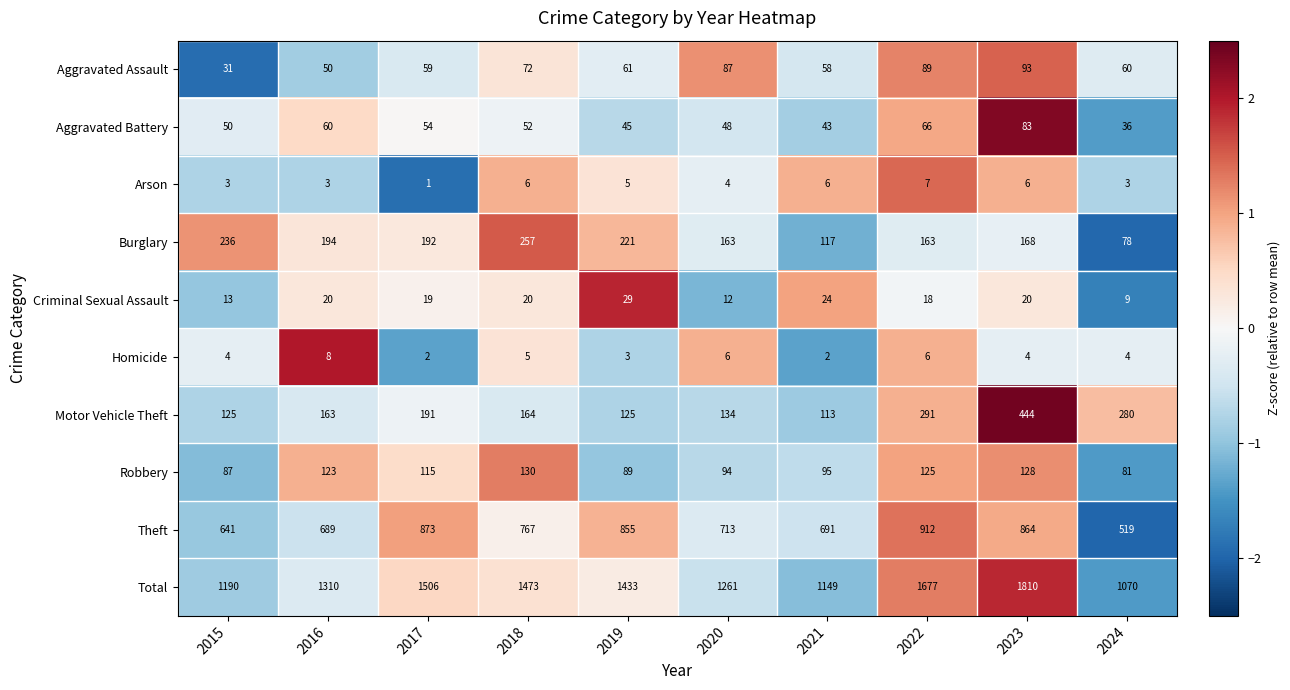

List the series in order of their peak value, highest first.

Total, Theft, Motor Vehicle Theft, Burglary, Robbery, Aggravated Assault, Aggravated Battery, Criminal Sexual Assault, Homicide, Arson